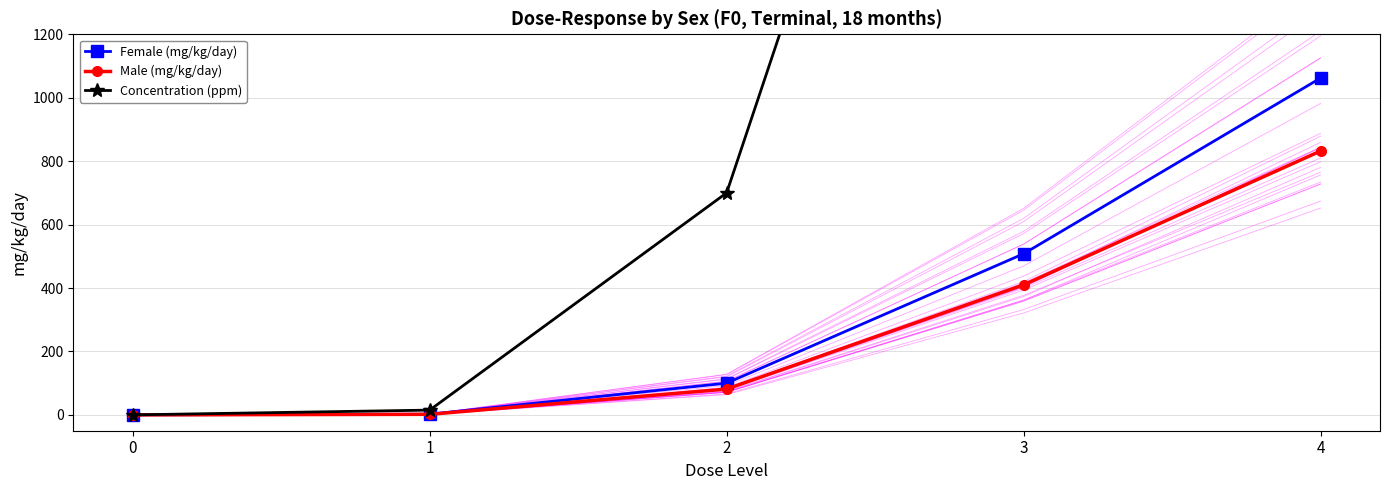

What is the difference between the highest and lowest values at 2?

618.6